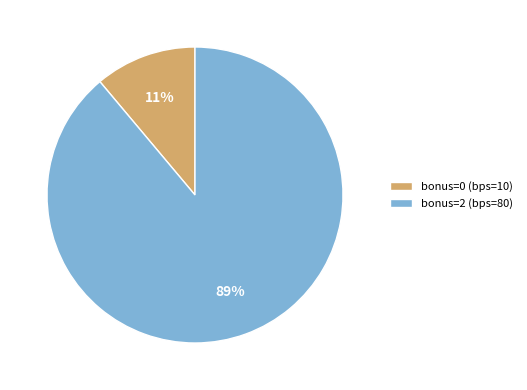

Combined, do bonus=2 (bps=80) and bonus=0 (bps=10) account for over 50%?

Yes